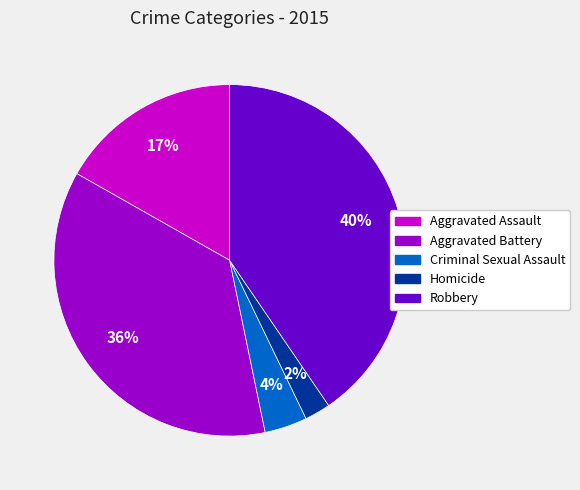

Is there a majority slice in this chart?

No